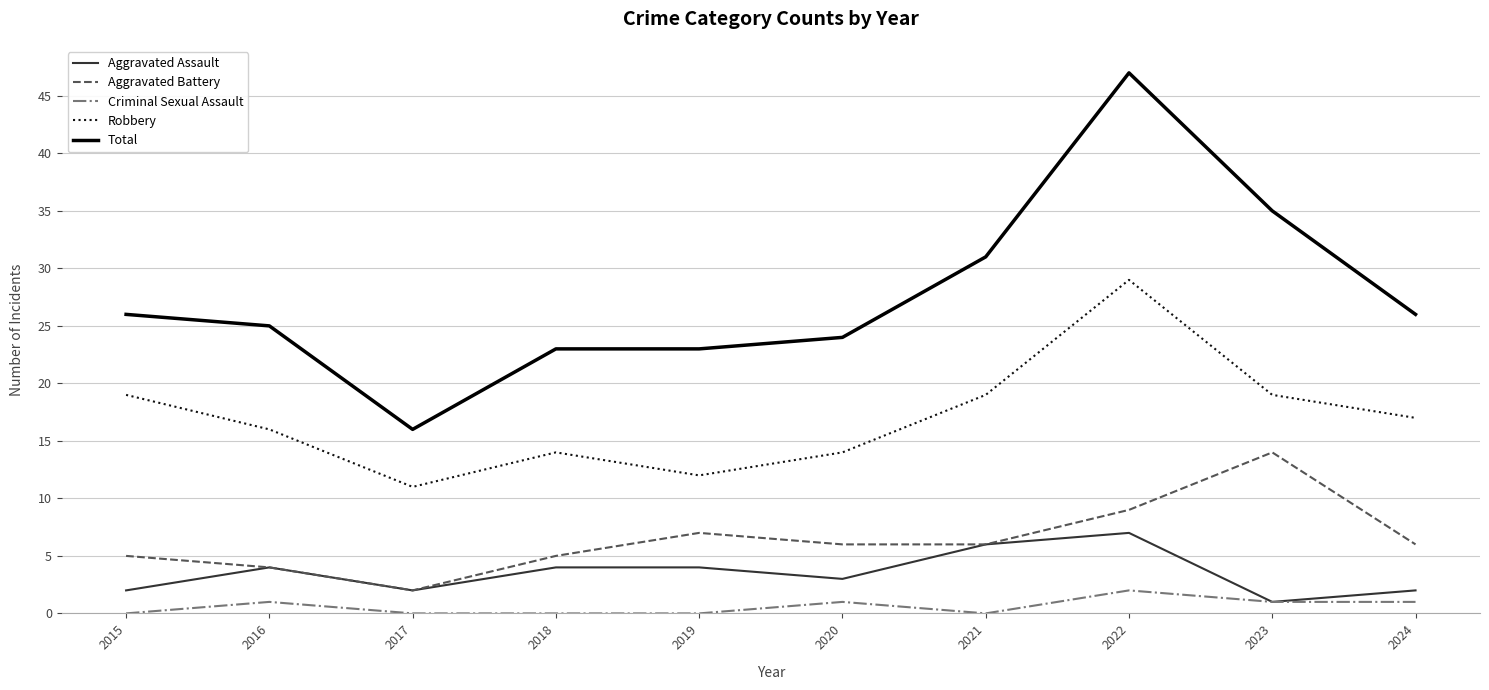

Which series has the widest spread of values?

Total